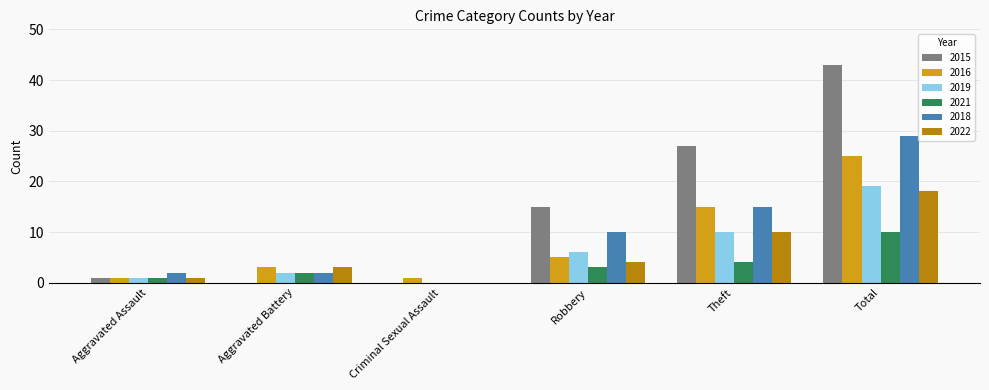

How many values in 2022 are above zero?

5